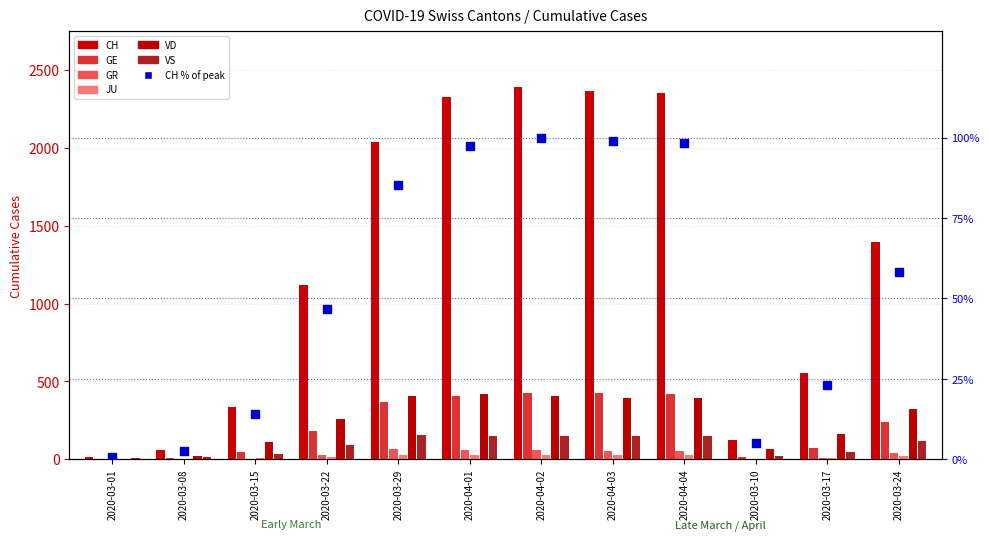

Which series contains the lowest Y value?

GR